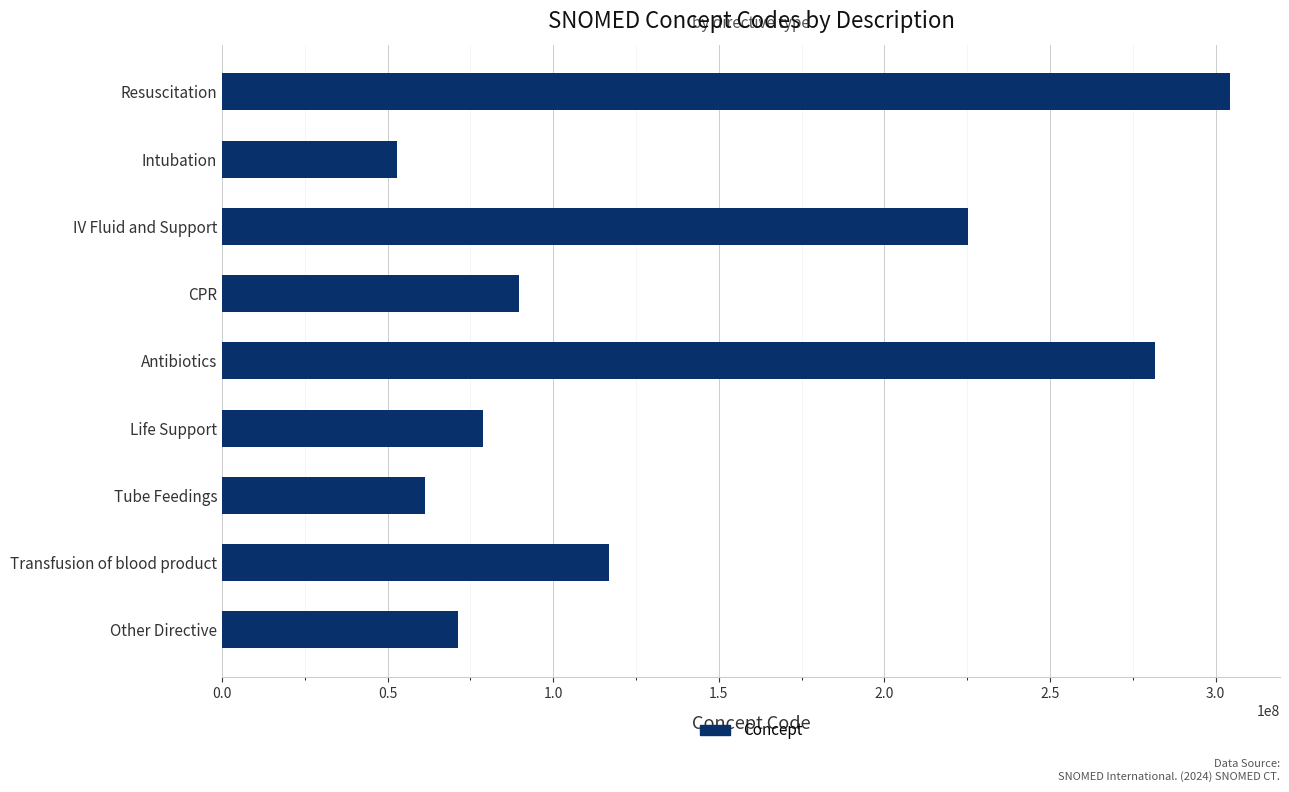

Are the bars grouped side by side (vs. stacked)?

No